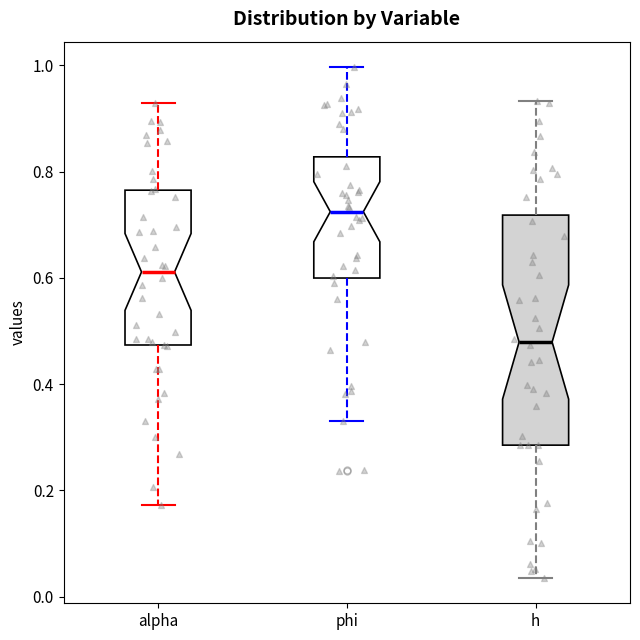

Reading left to right, read every box against the y-axis: the position of its median line, the range the box covers, and the ends of its whiskers. The values are not printed on the chart, so give them approximately, as read against the axis.

alpha: median 0.62, box 0.48 to 0.76, whiskers 0.18 to 0.92
phi: median 0.72, box 0.60 to 0.82, whiskers 0.32 to 1.00
h: median 0.48, box 0.28 to 0.72, whiskers 0.04 to 0.94